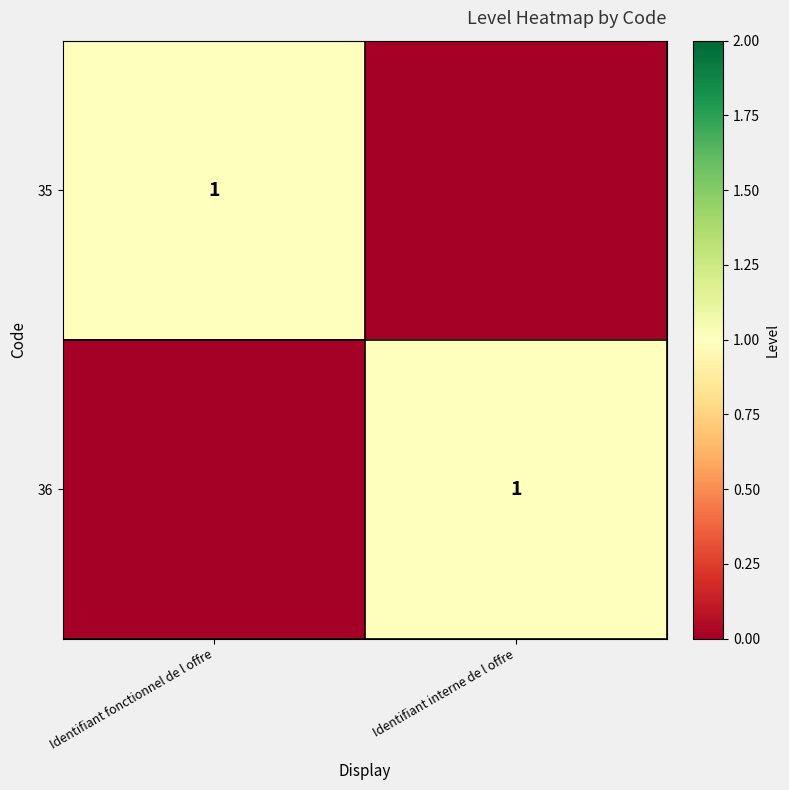

The value of 35 at Identifiant fonctionnel de l offre is 0. True or false?

False